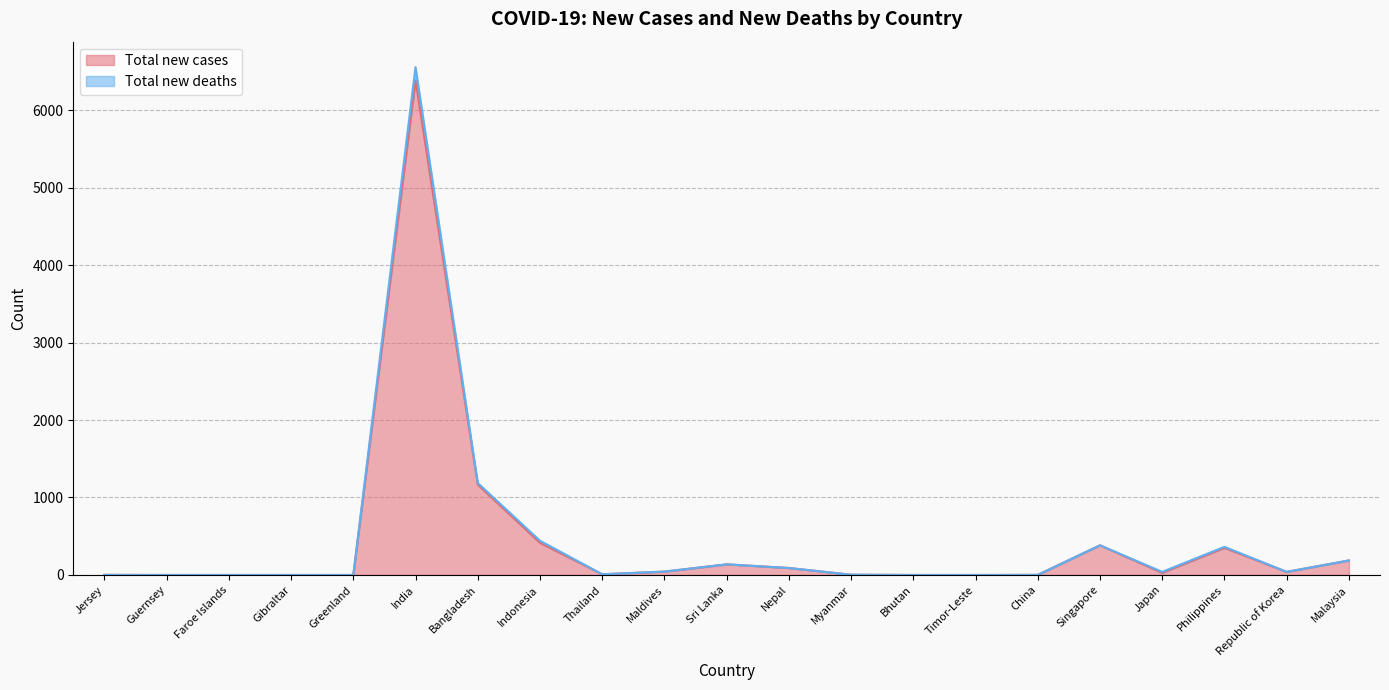

What are all the series names shown in the legend?

Total new cases, Total new deaths